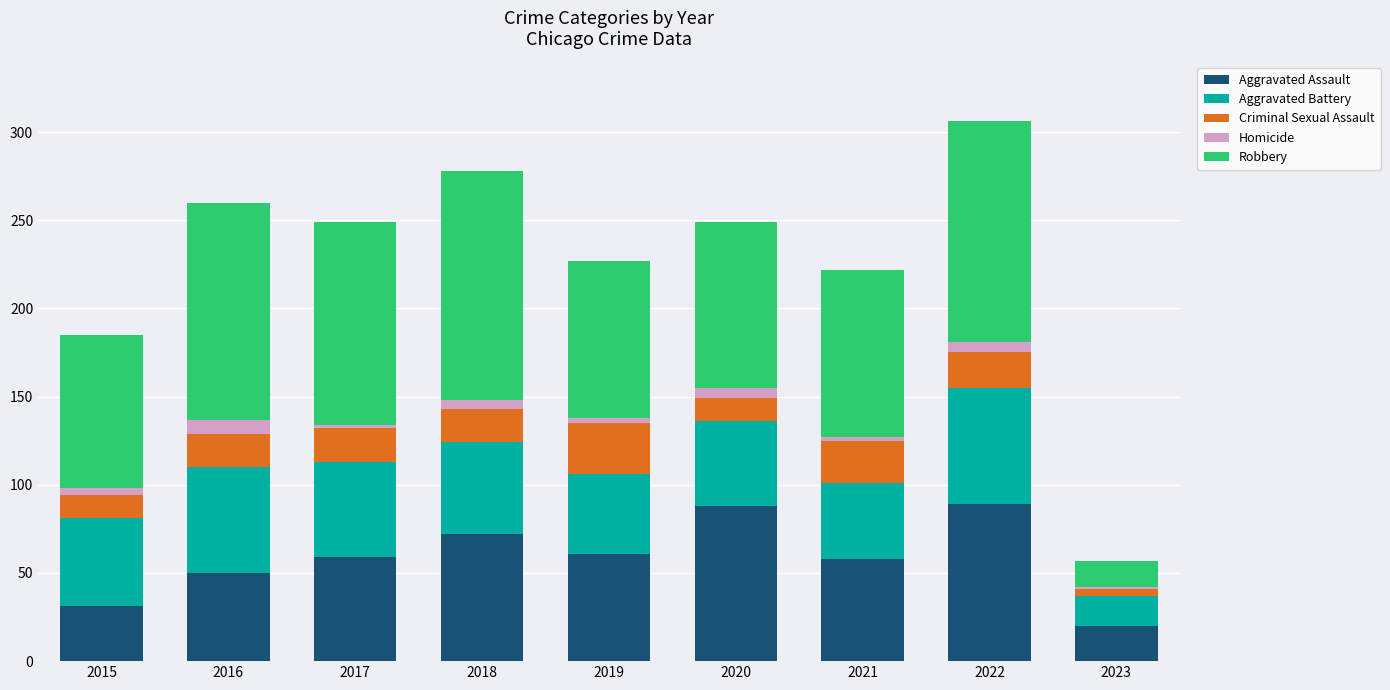

What is the maximum value for Aggravated Assault?

89